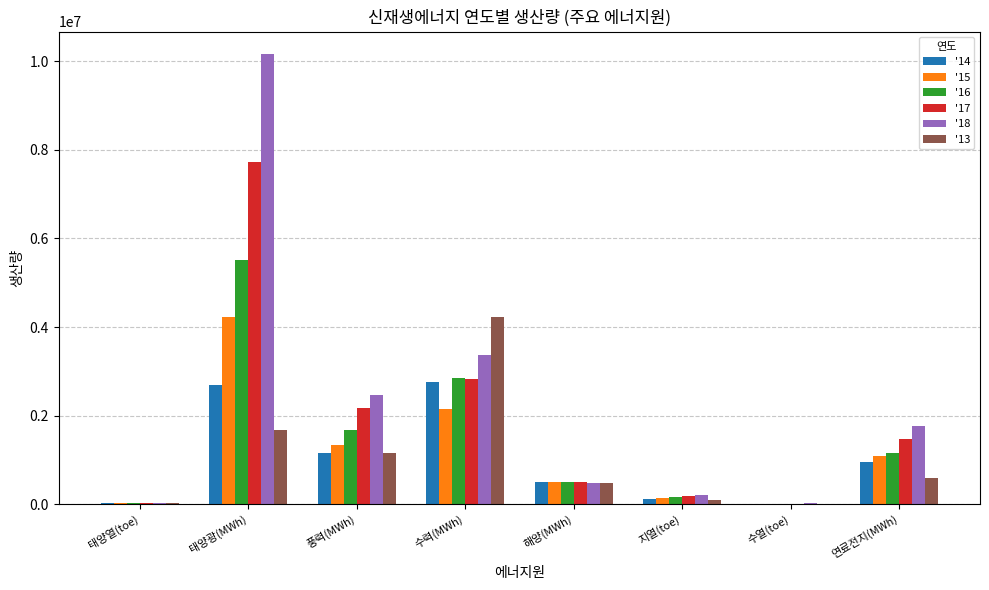

At which label does '15 first exceed 1089288?

태양광(MWh)